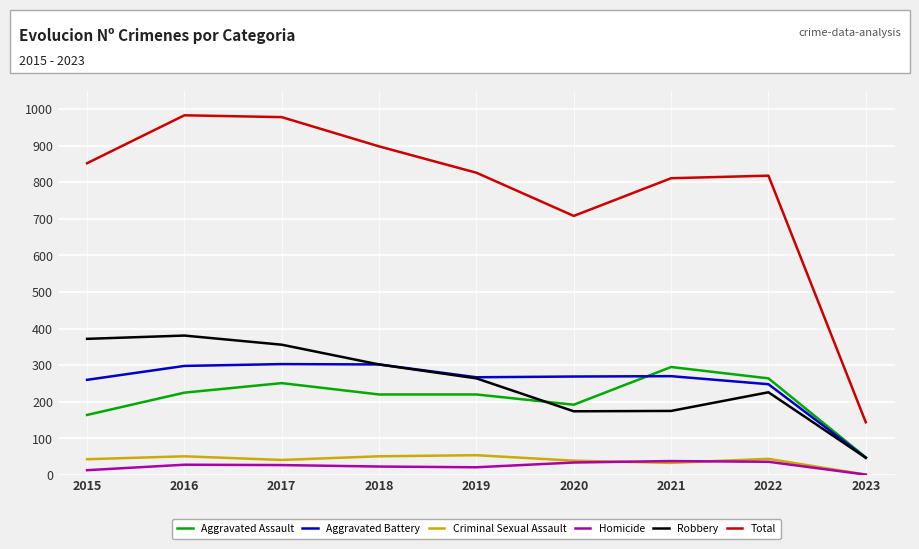

At how many categories does at least one series exceed 266?

8